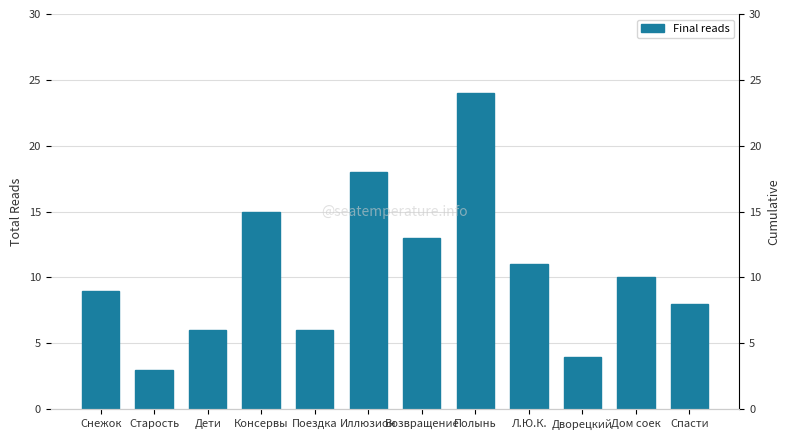

Is it true that the value at Полынь is 11?

False